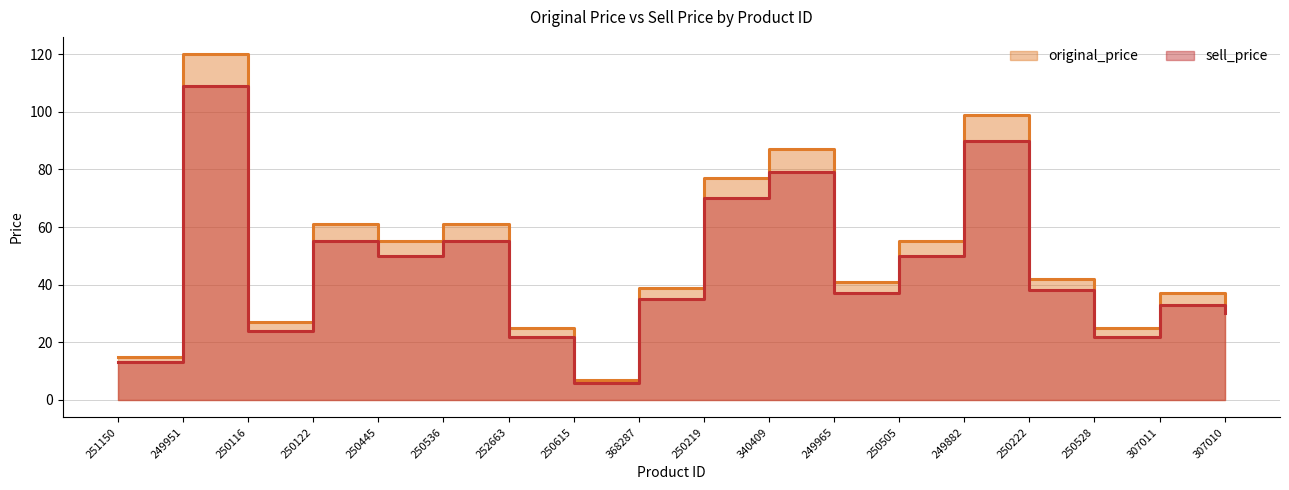

True or false: sell_price and original_price cross at least once.

False